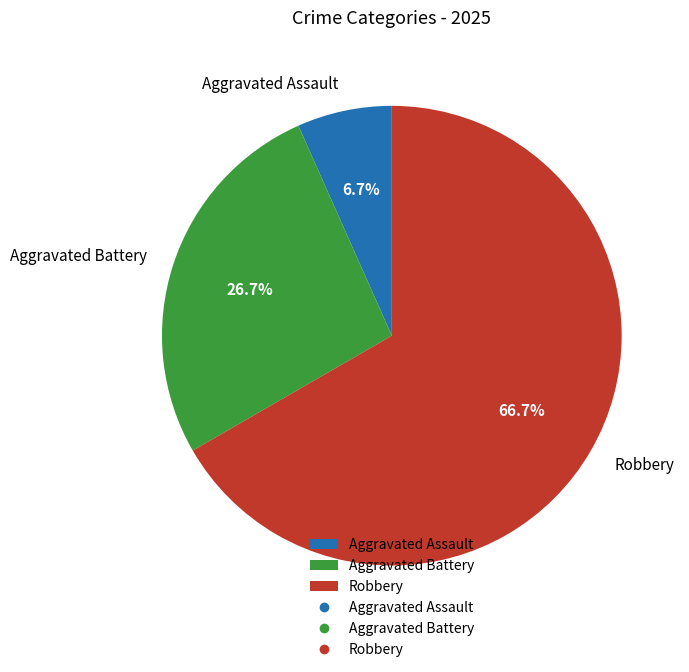

To the nearest percent, what is the difference between the largest and smallest slice percentages?

60%